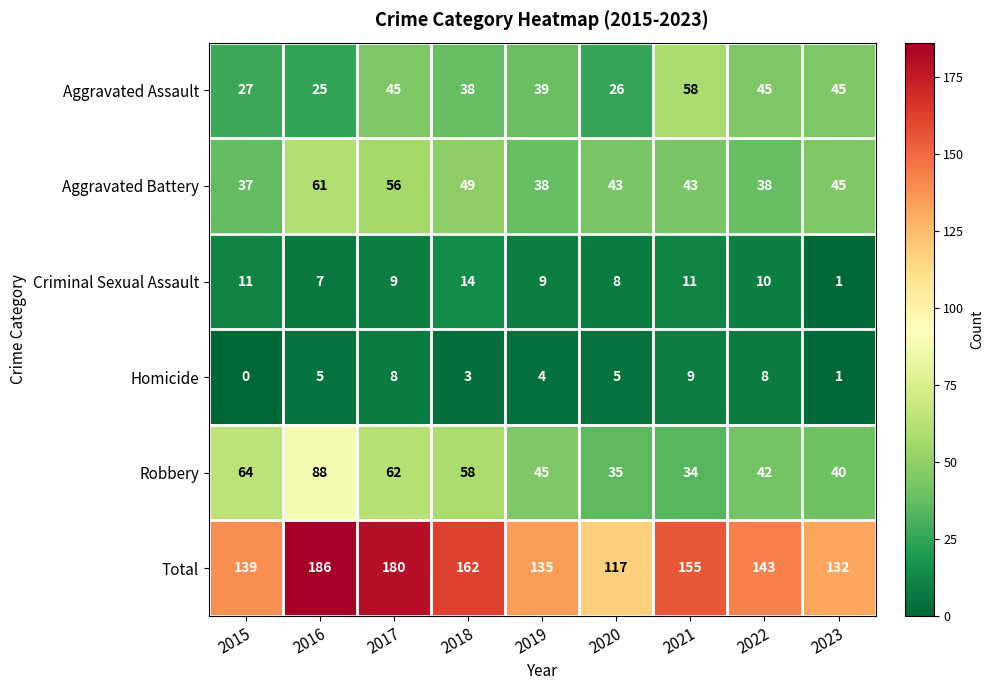

Where does the Criminal Sexual Assault series first go above 9?

2015